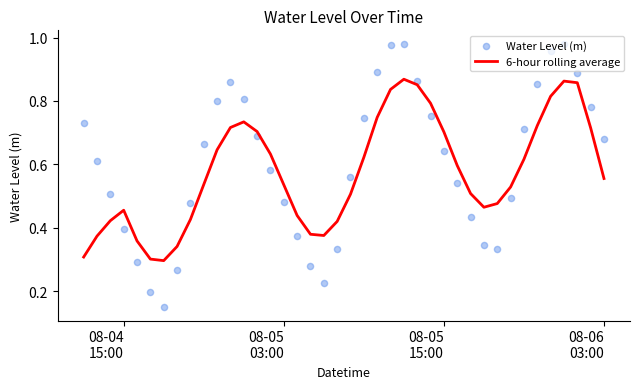

Which series has the largest total across all categories?

Water Level (m)